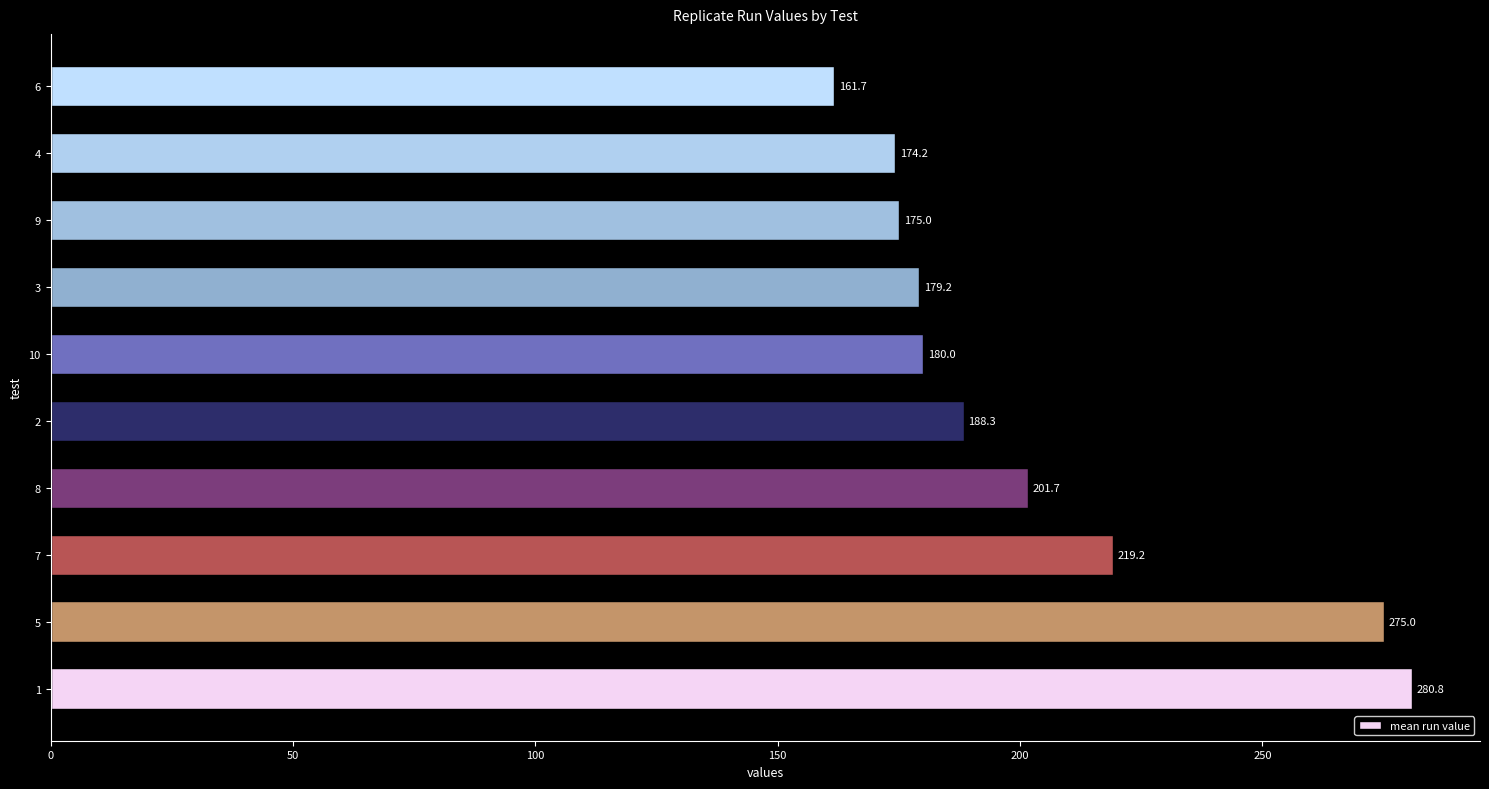

The chart shows a value of 280.8 at 8. True or false?

False